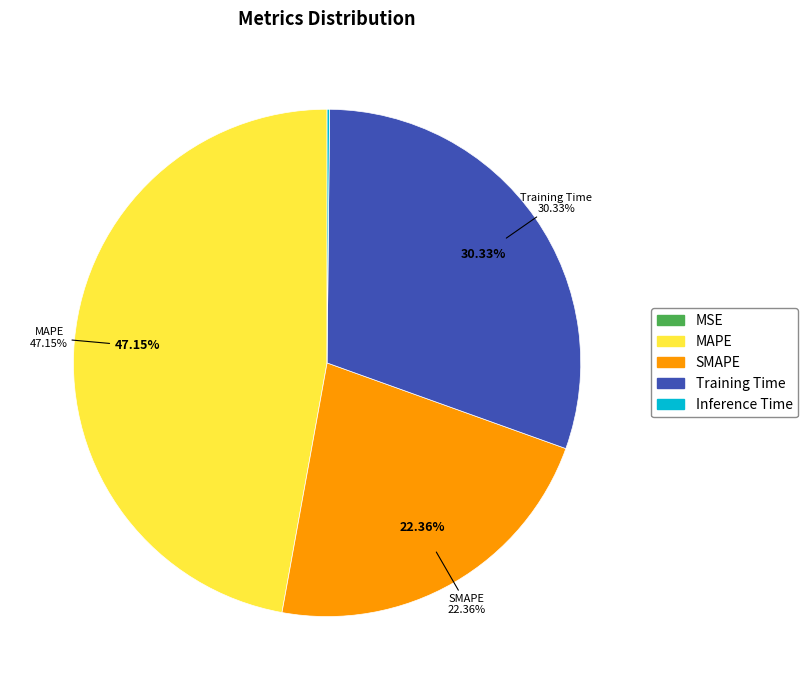

How many segments does this pie chart have?

5